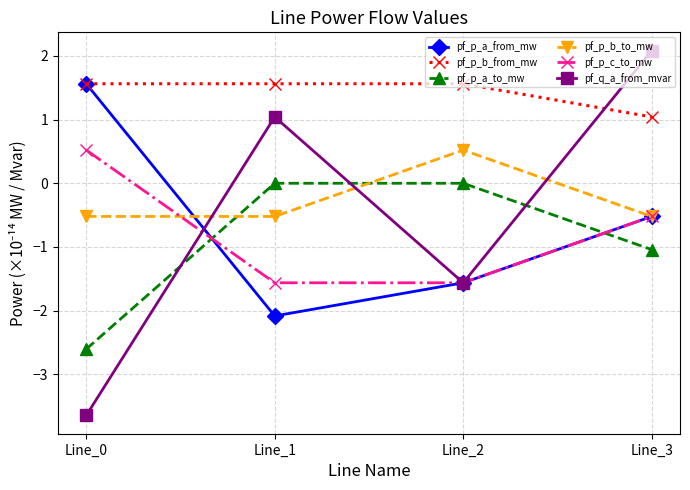

Read the pf_q_a_from_mvar value at Line_3.

2.1